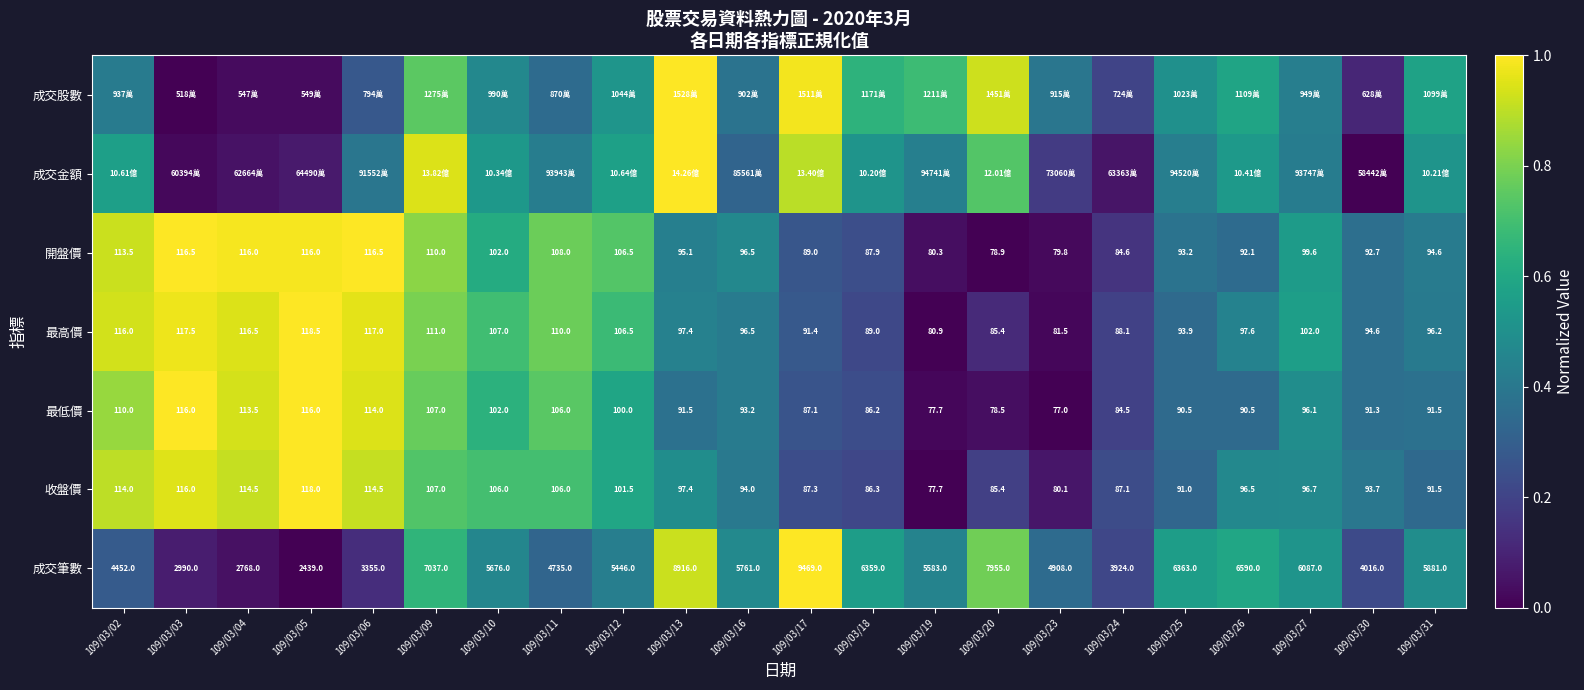

Between 109/03/10 and 109/03/24, which series saw the biggest shift?

最高價